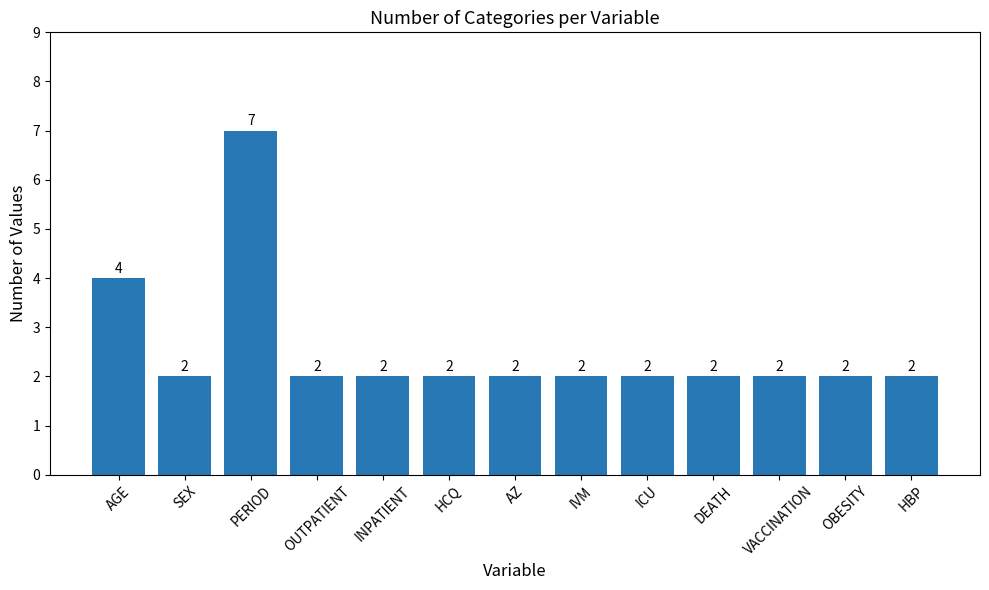

Where is the data nearest to the value 4?

AGE